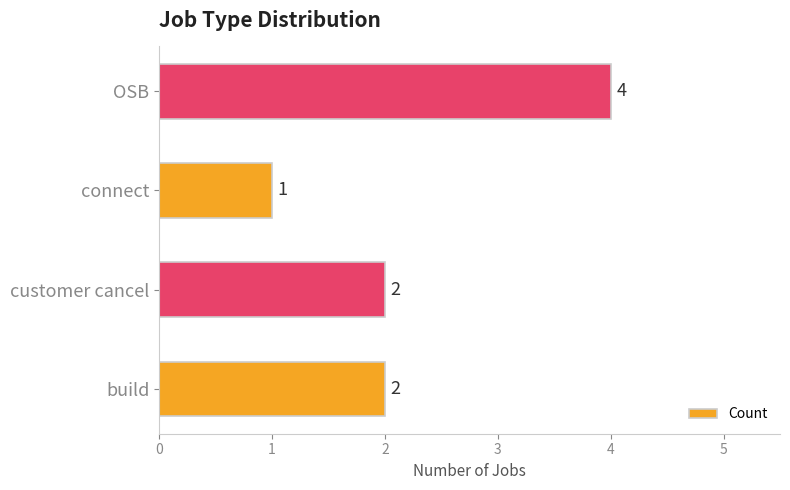

Between customer cancel and connect, which is larger?

customer cancel